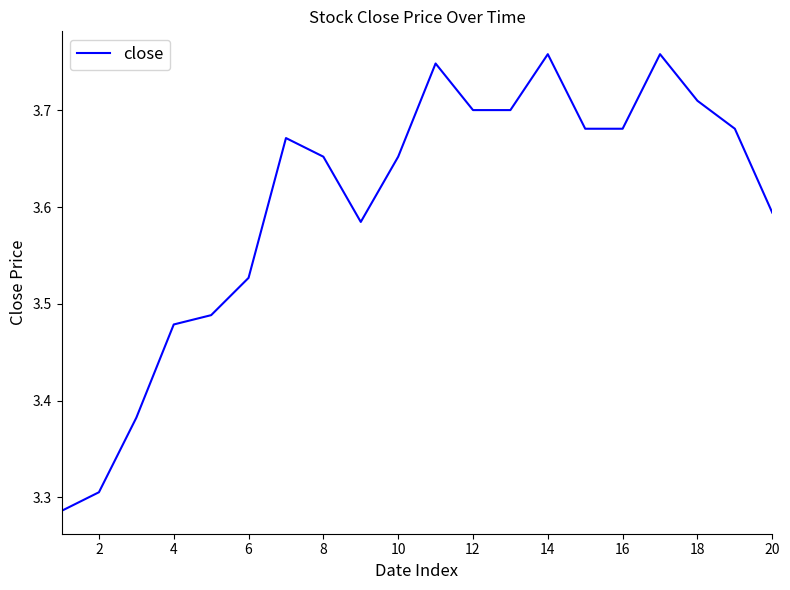

Approximately how many times larger is the value at 2 compared to 4?

1.0